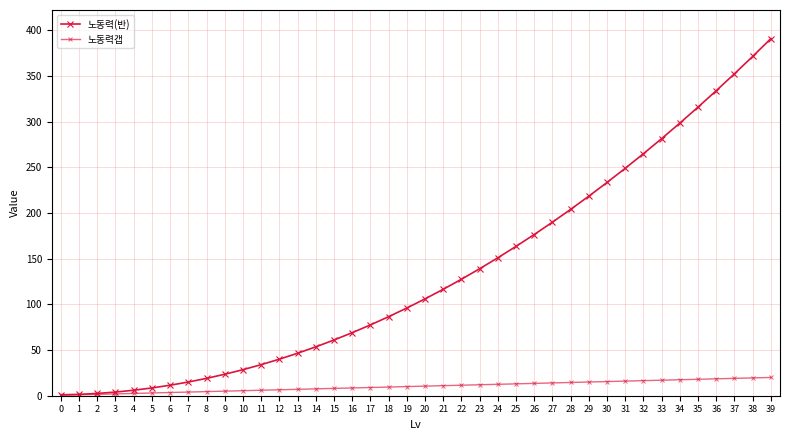

How many series are shown in this chart?

2